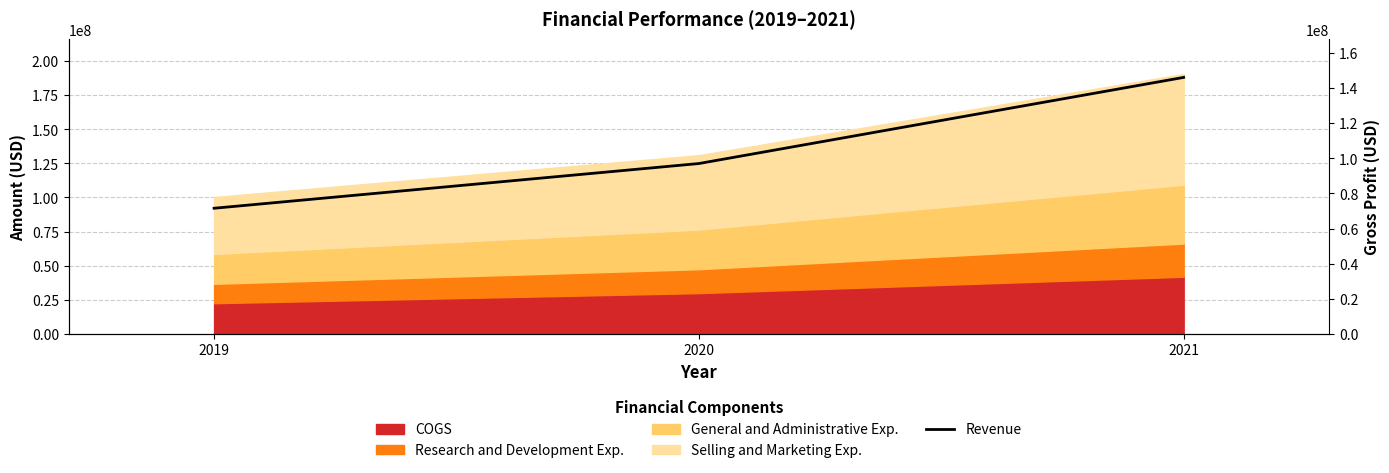

How many Revenue values are between 92109000 and 188001000?

3